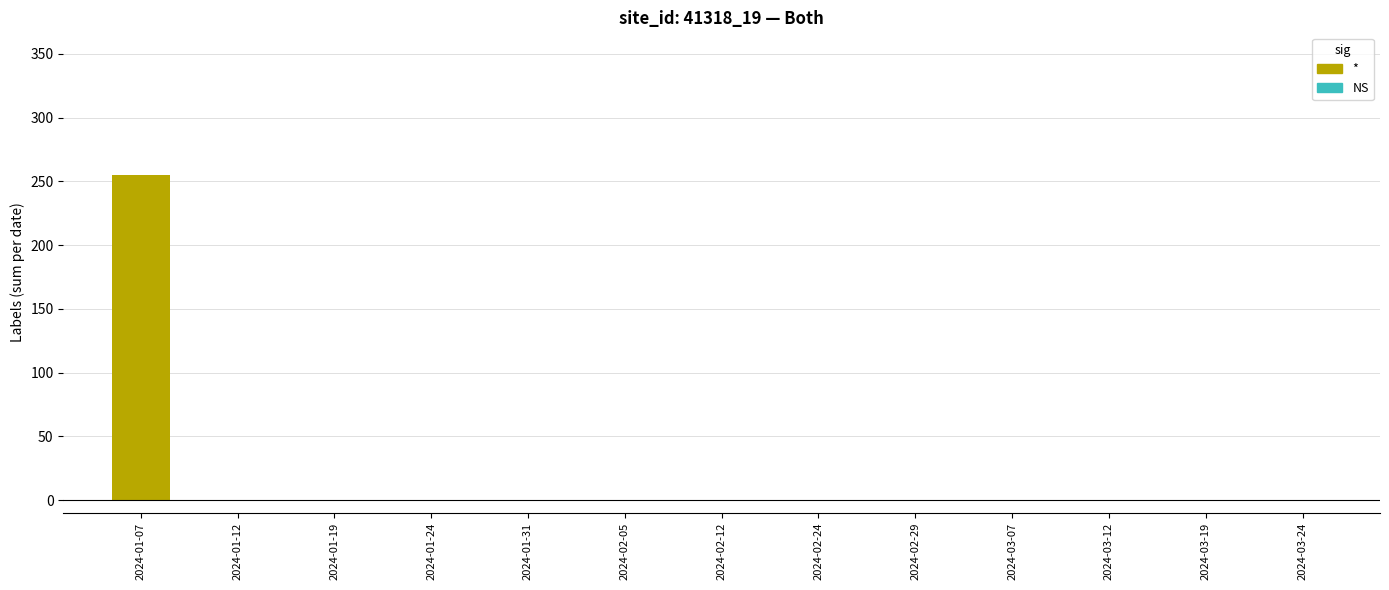

The chart shows a value of 0 at 2024-01-19. True or false?

True